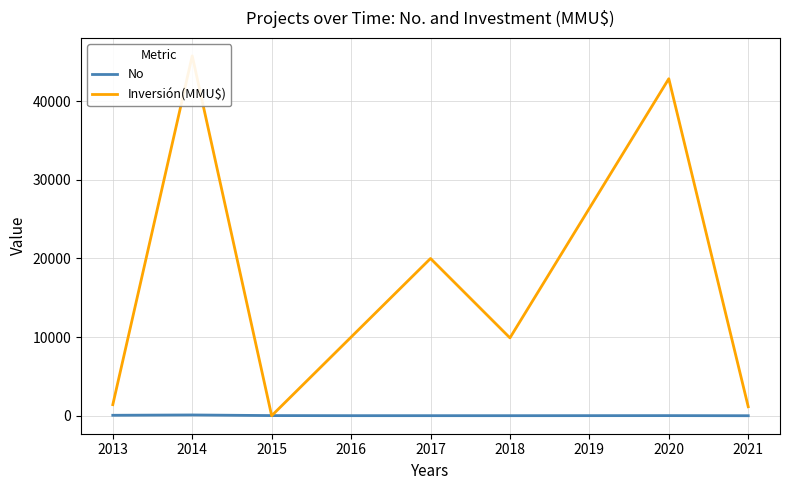

Which series has the largest total across all categories?

Inversión(MMU$)